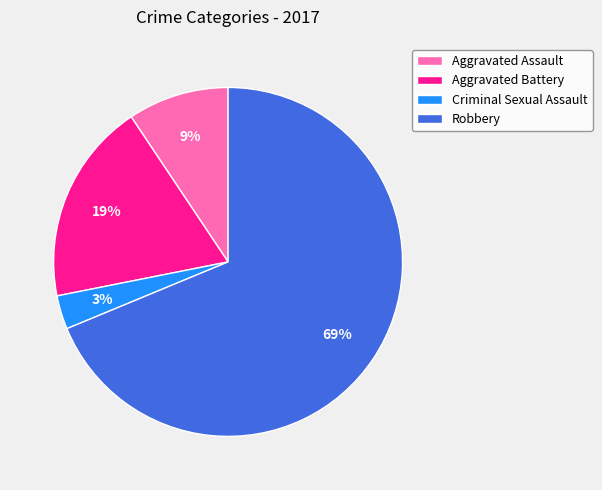

Combined, do Criminal Sexual Assault and Aggravated Assault account for over 50%?

No